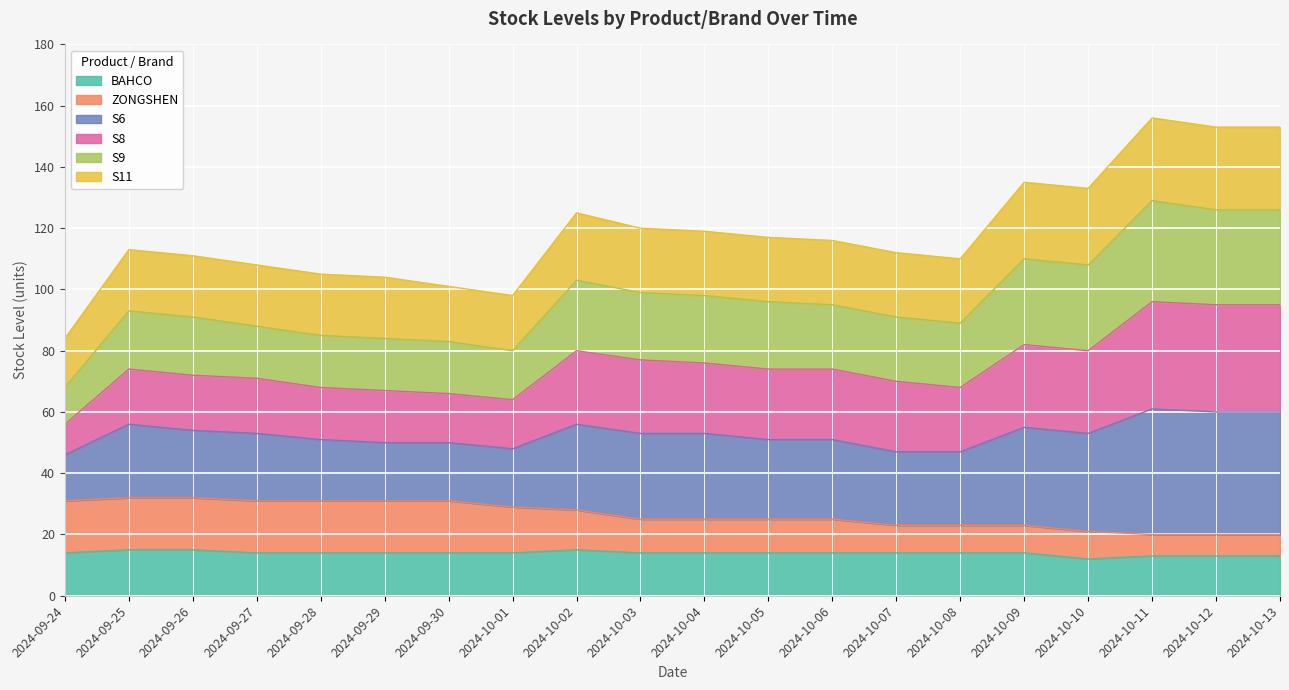

The BAHCO series shows 3 at 2024-10-10. True or false?

False